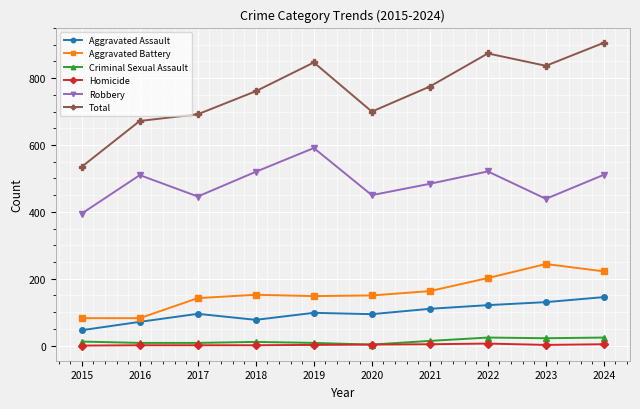

Which series has the widest spread of values?

Total